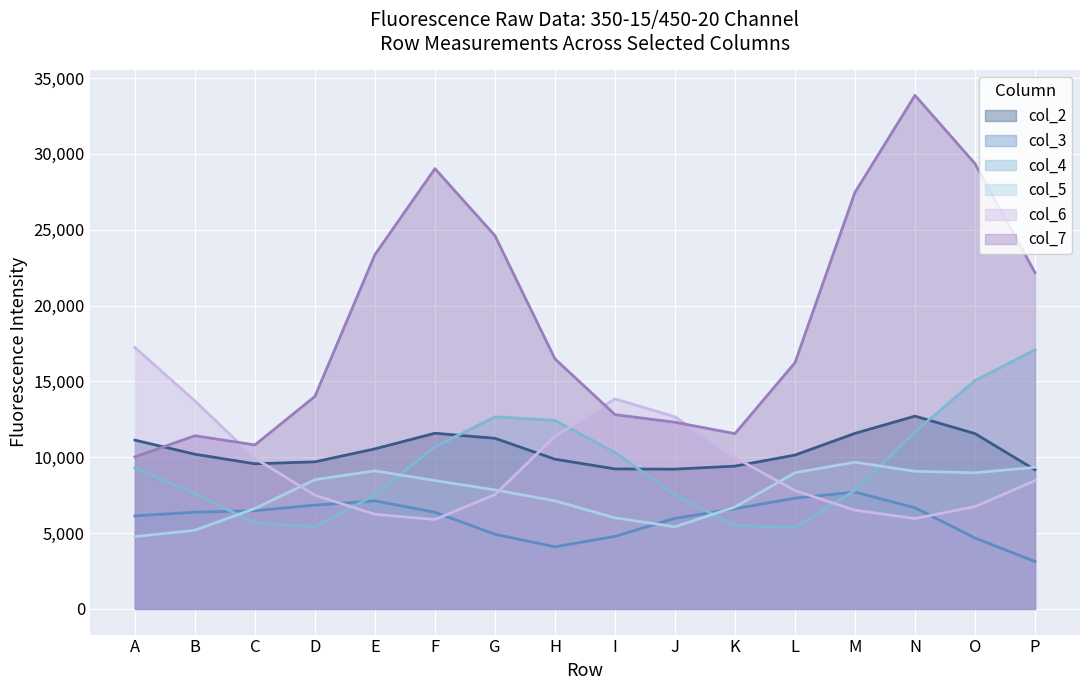

True or false: col_5 has a value of 3536.3 at G.

False